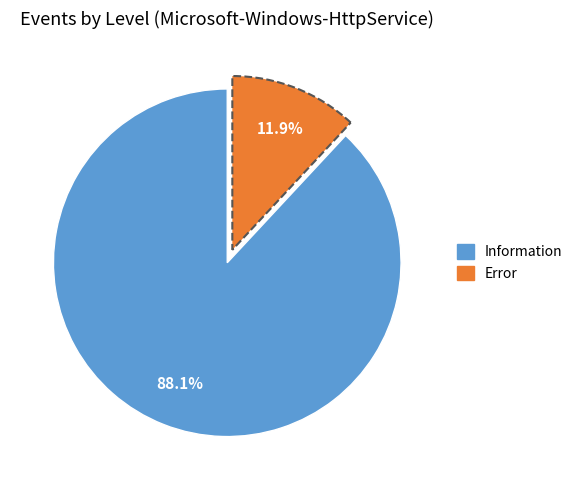

To the nearest percent, what is the combined percentage of Information and Error?

100%